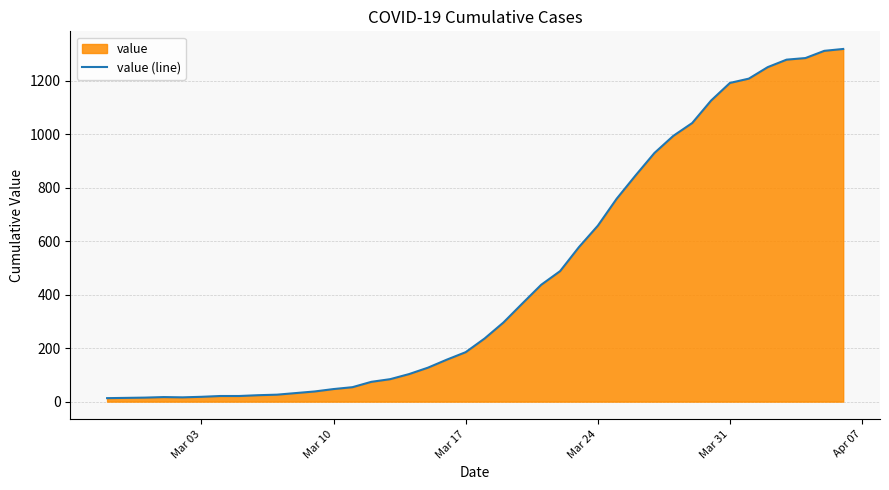

What is the greatest value displayed?

1319